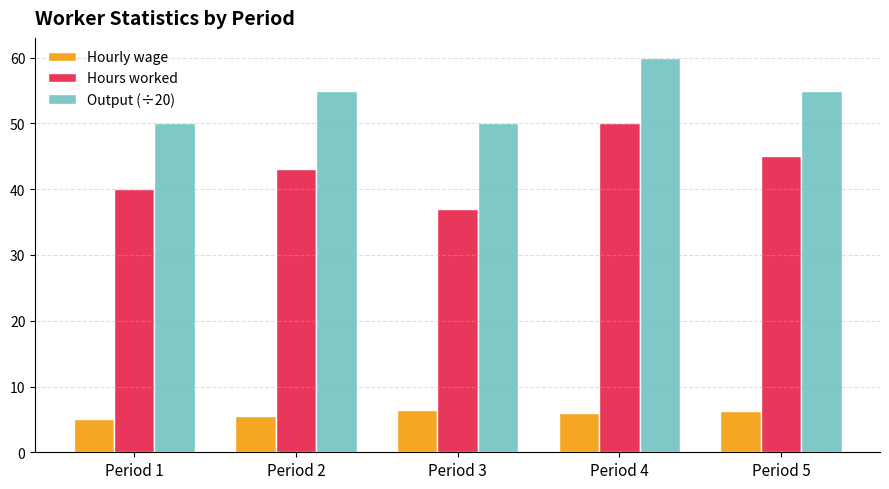

What are all the series names shown in the legend?

Hourly wage, Hours worked, Output (÷20)